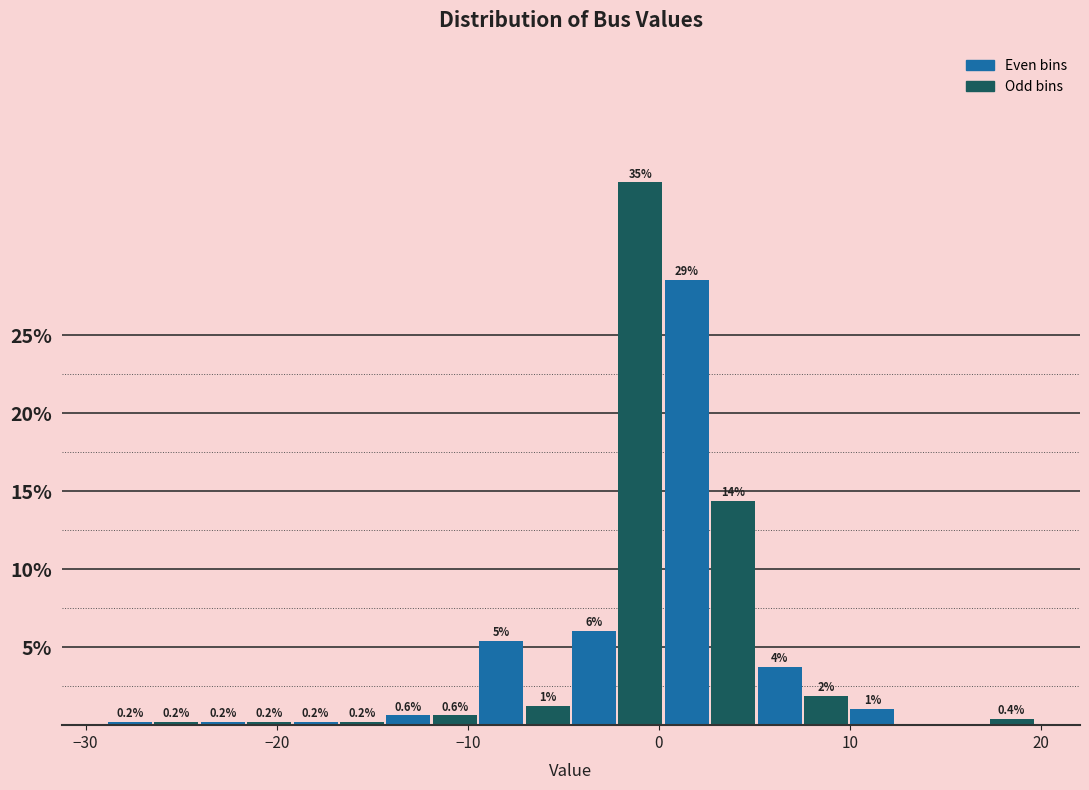

Read against the x-axis, roughly where is the centre of the tallest bar?

-1